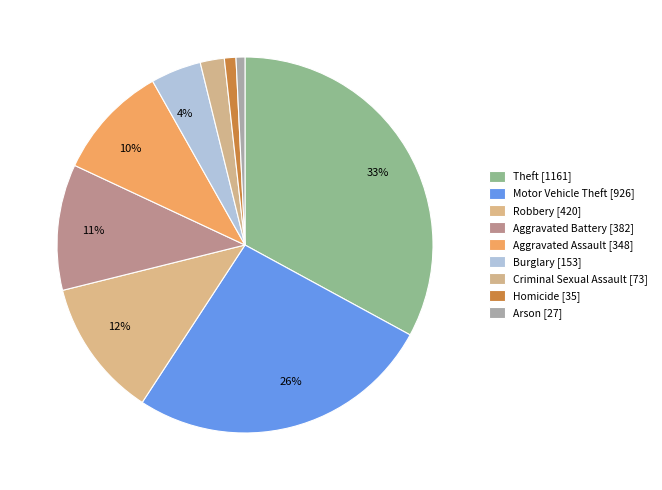

How many slices are in this pie chart?

9